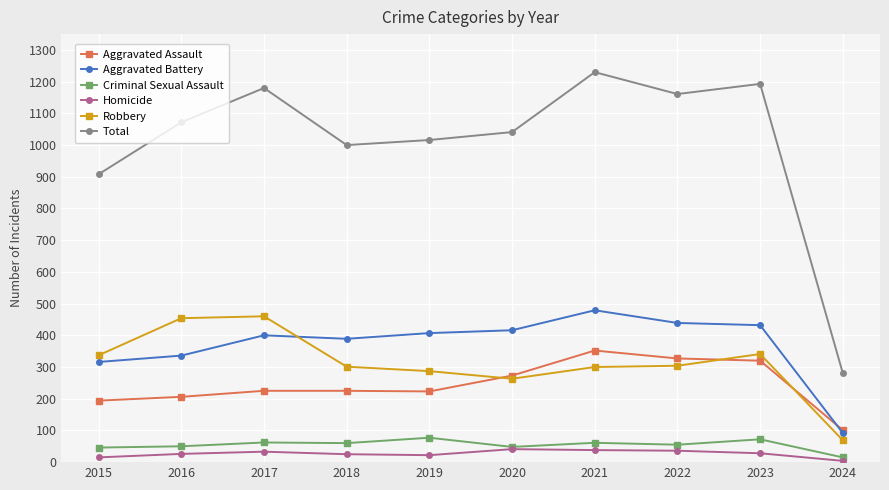

What is the highest value of the Homicide series?

41